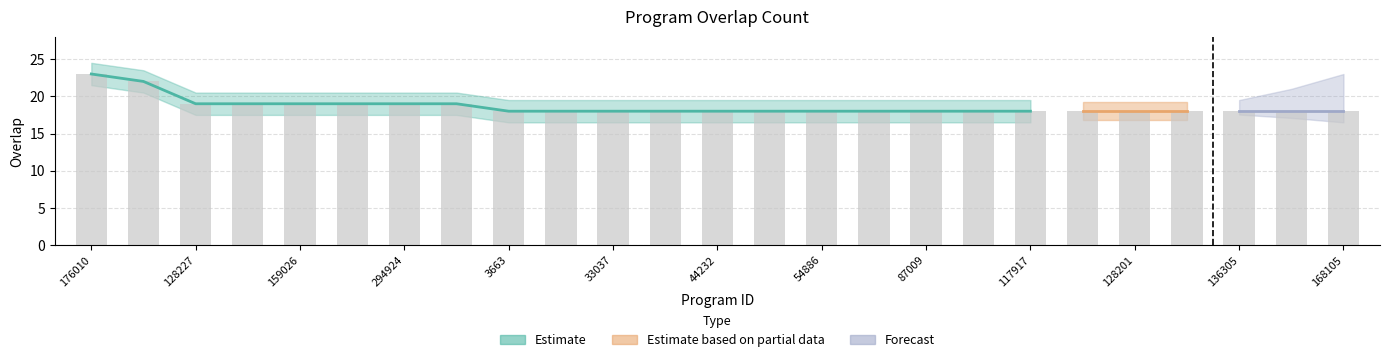

What is the change in value from 159026 to 128201?

-1